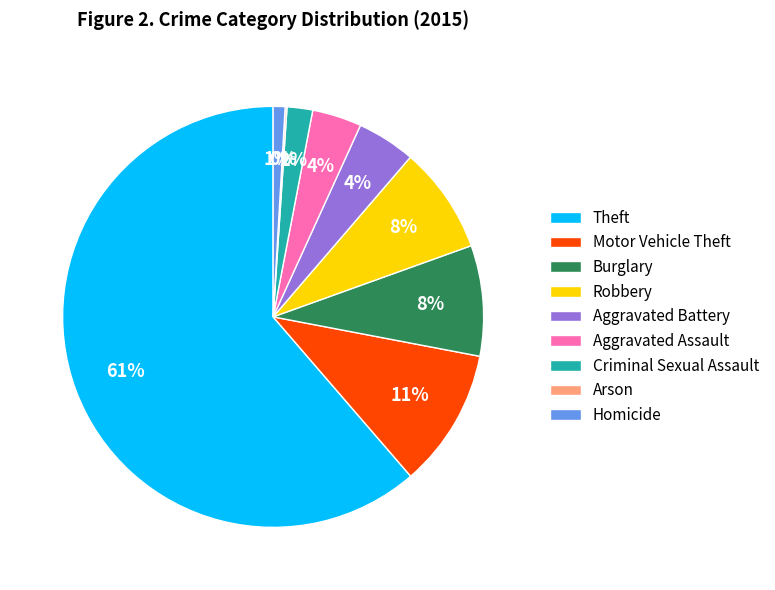

To the nearest percent, what is the difference between the Motor Vehicle Theft and Theft slice percentages?

51%